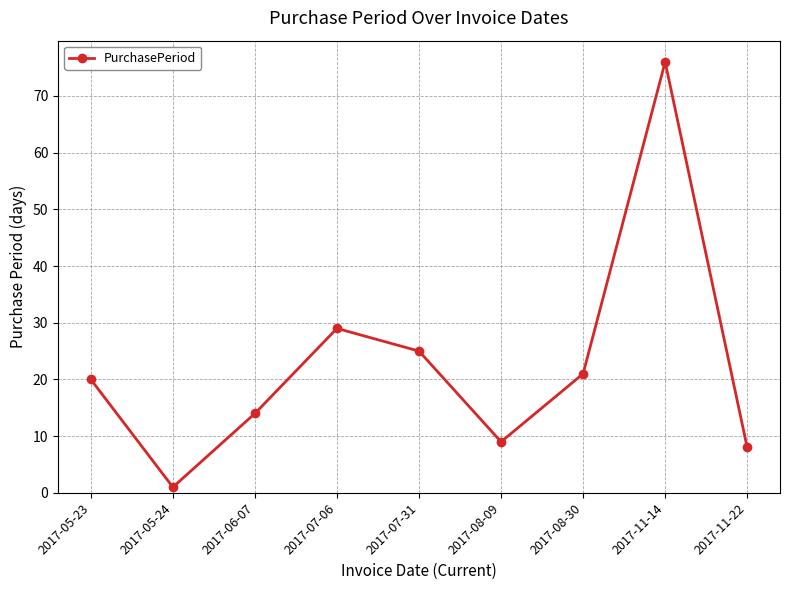

Read the value at 2017-11-22.

8